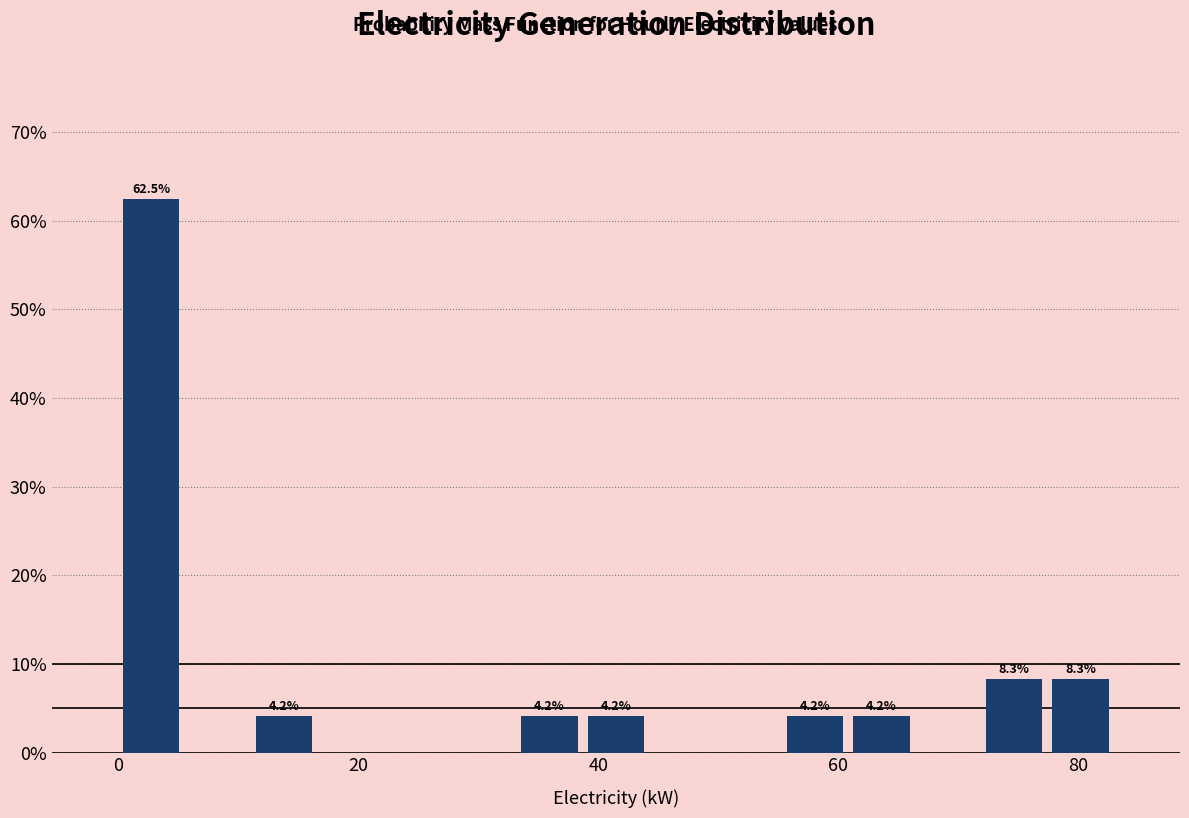

Around what value on the x-axis is the tallest bar? Give the approximate position of its centre, as read against the axis.

2